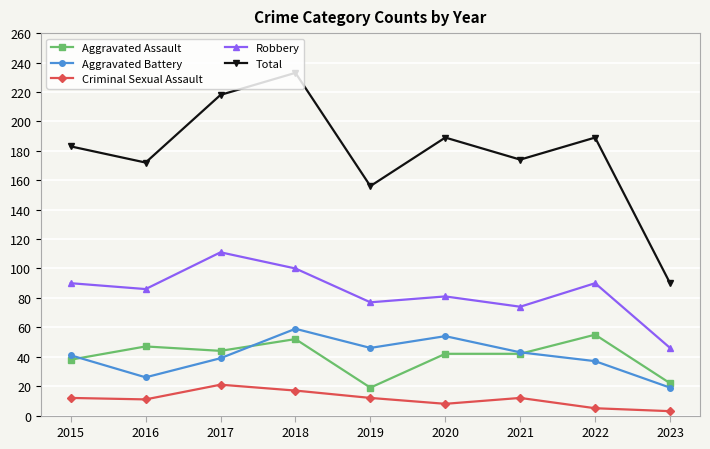

What is the highest value of the Criminal Sexual Assault series?

21